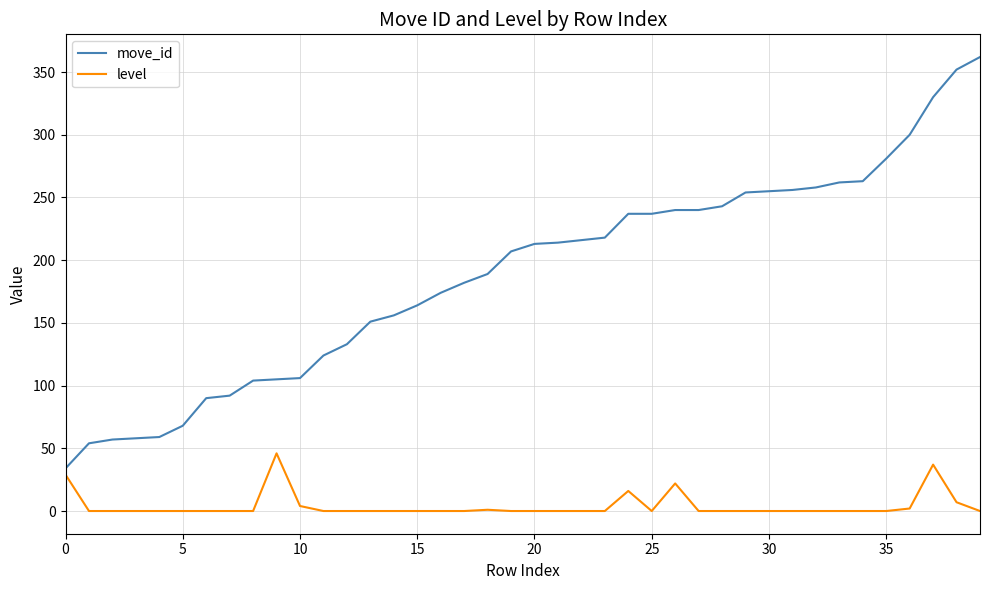

True or false: level and move_id intersect in this chart.

False